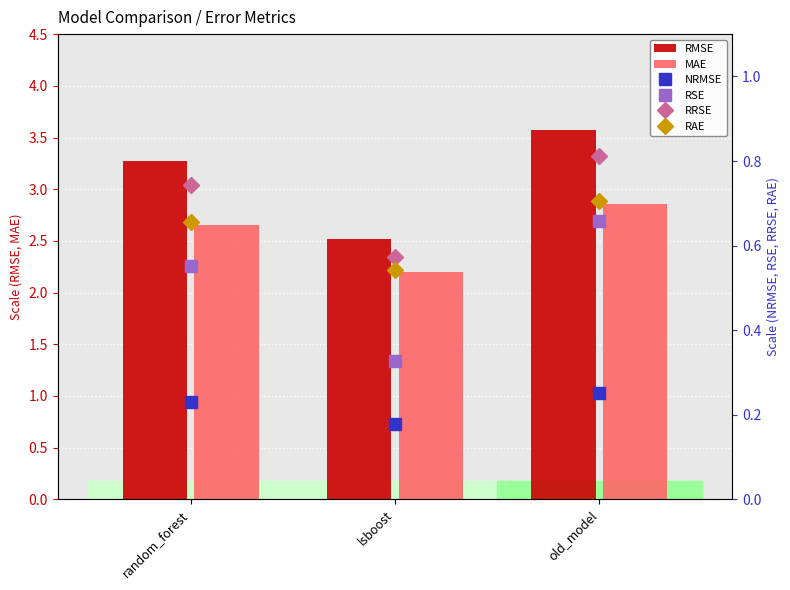

Which series has the largest total across all categories?

RMSE